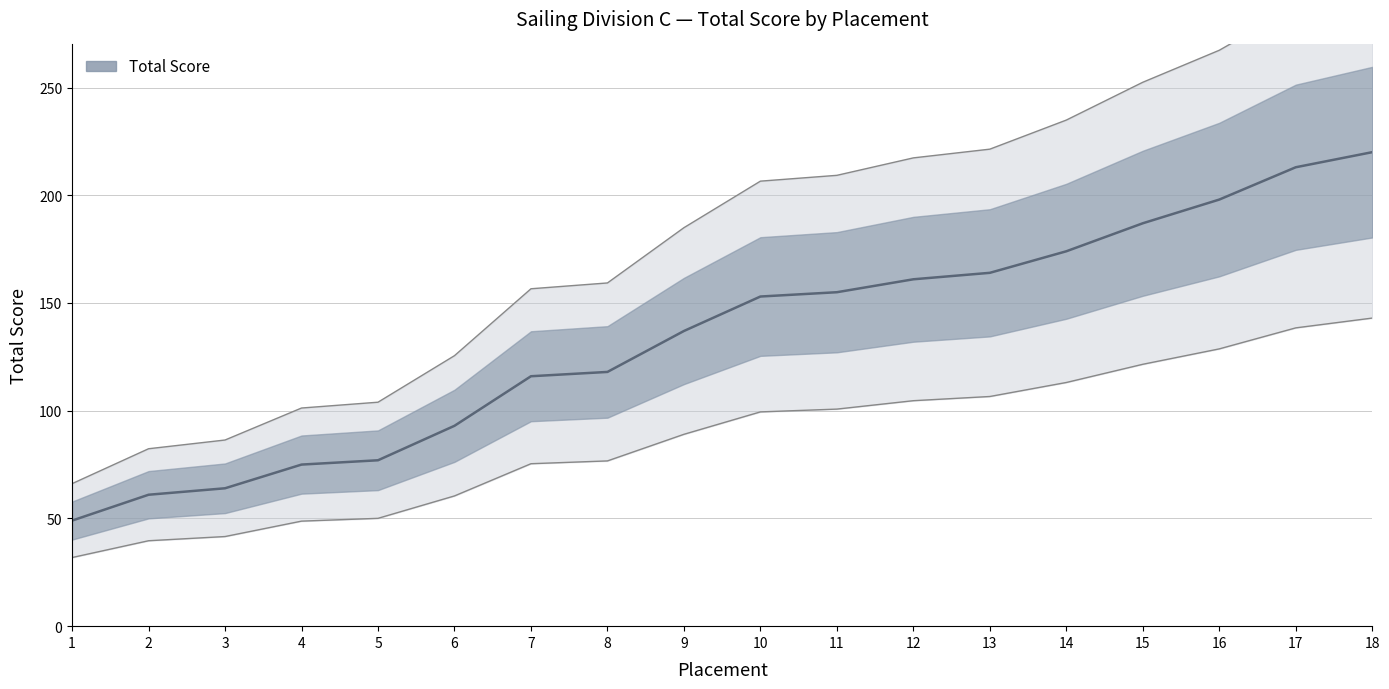

Between 8 and 4, which is larger?

8